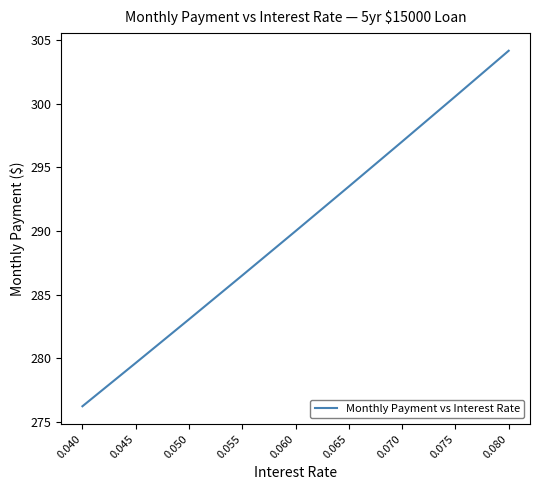

What is the change in value from 0.075 to 0.080?

+3.6